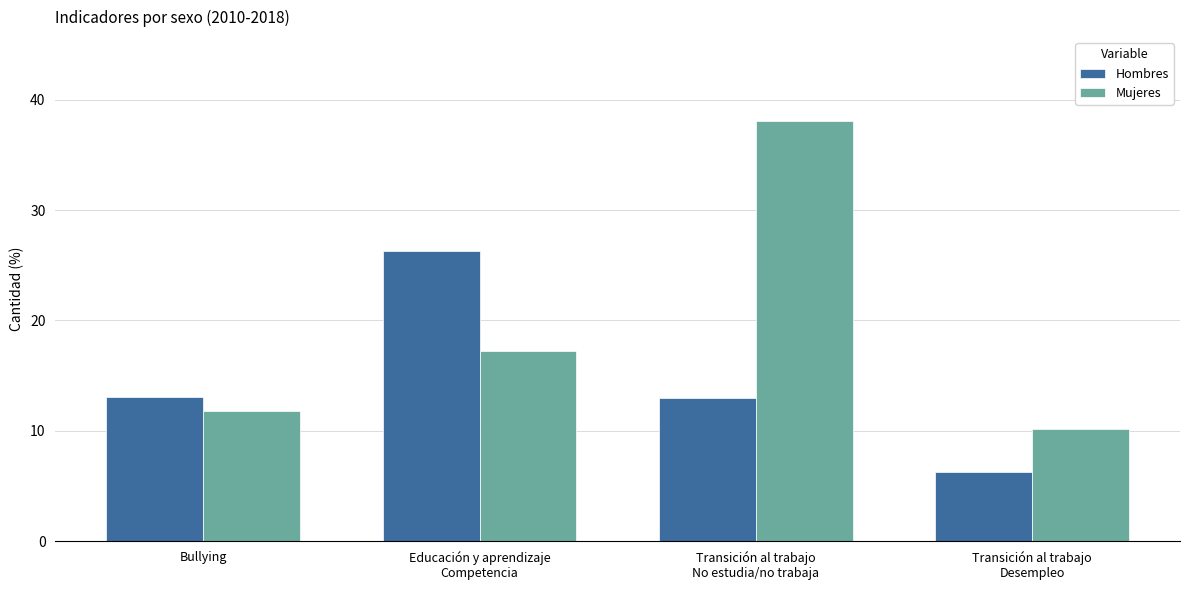

What is the greatest value displayed?

38.1